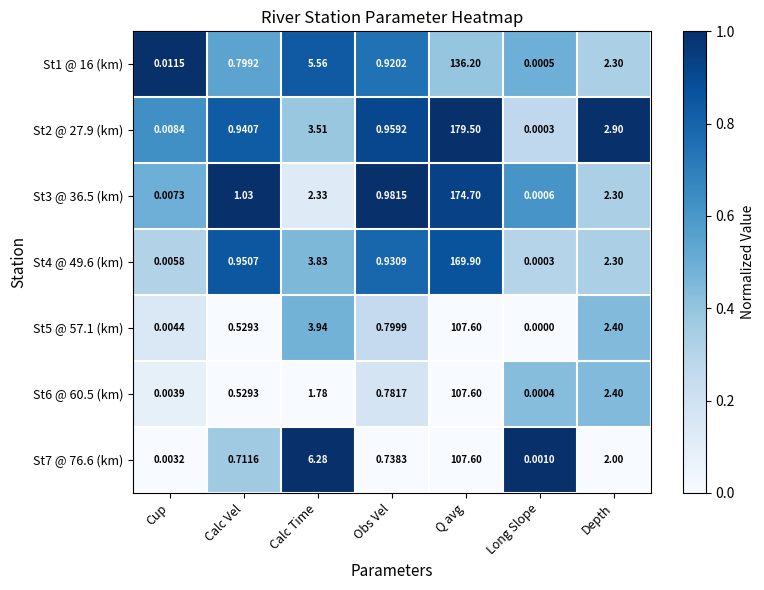

Where is St4 @ 49.6 (km) nearest to the value 84?

Calc Time